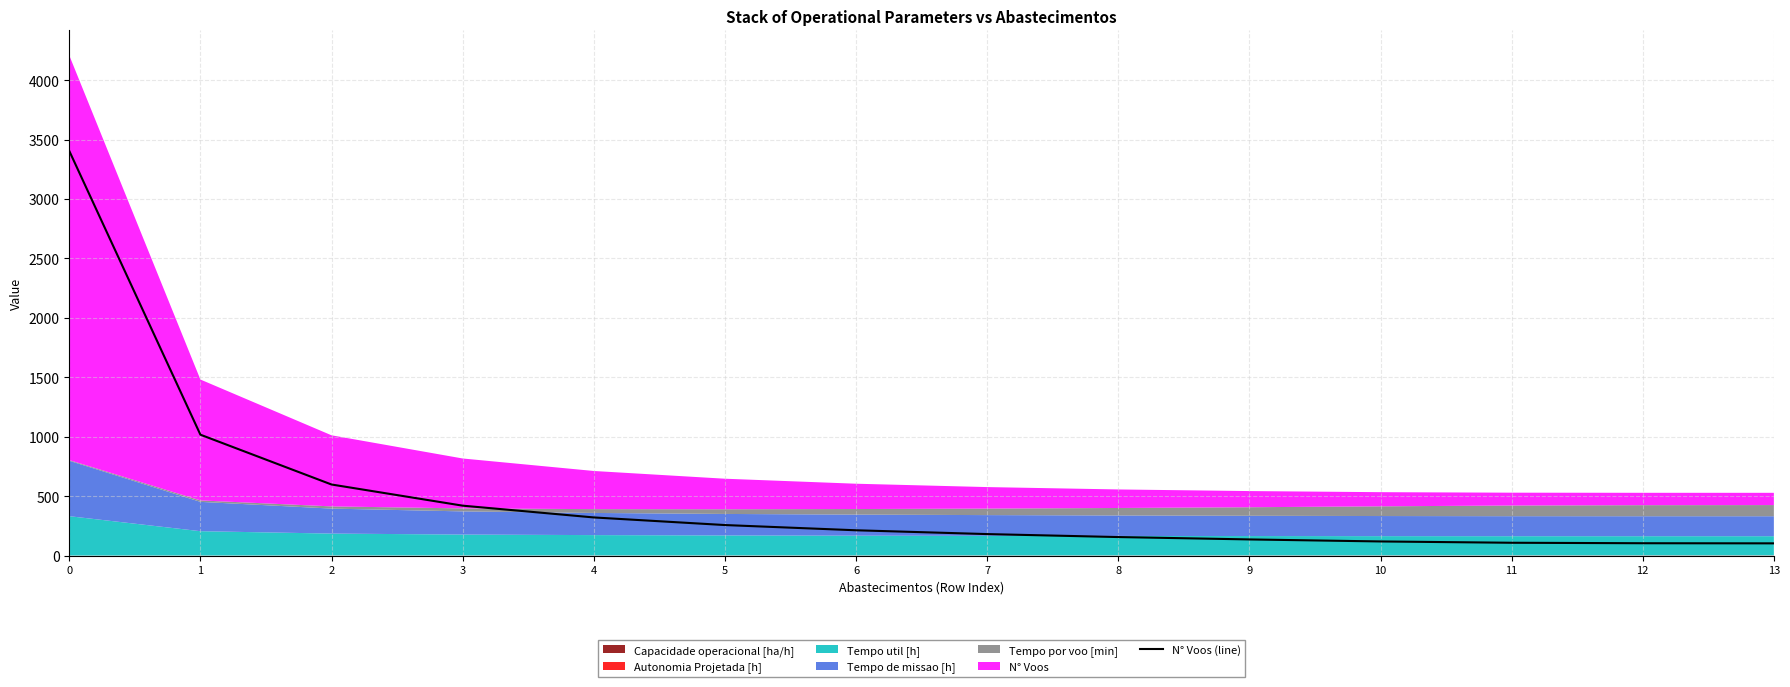

Where is the data nearest to the value 1753?

1